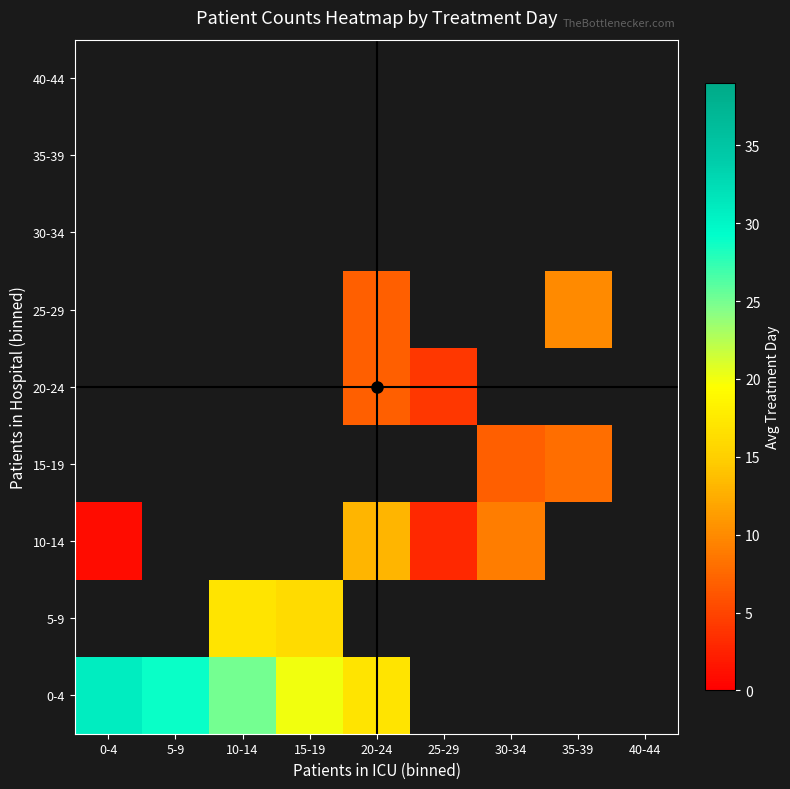

Where is 0-4 nearest to the value 23?

10-14